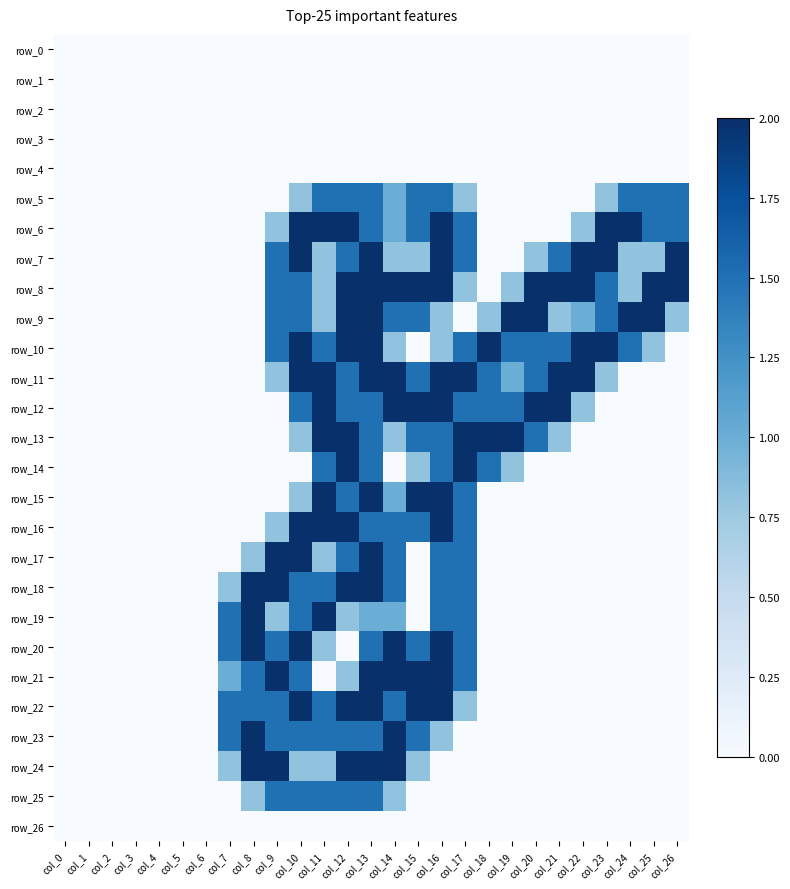

The value of row_21 at col_3 is 0.0. True or false?

True